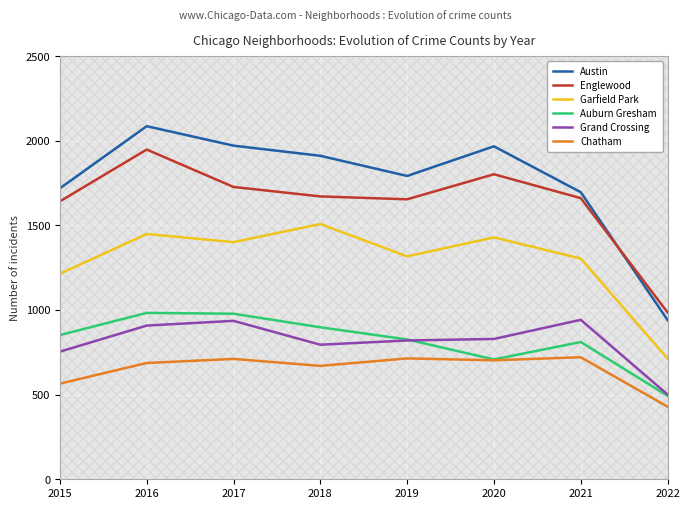

What is the value of the Auburn Gresham point at the 2nd from the left?

983